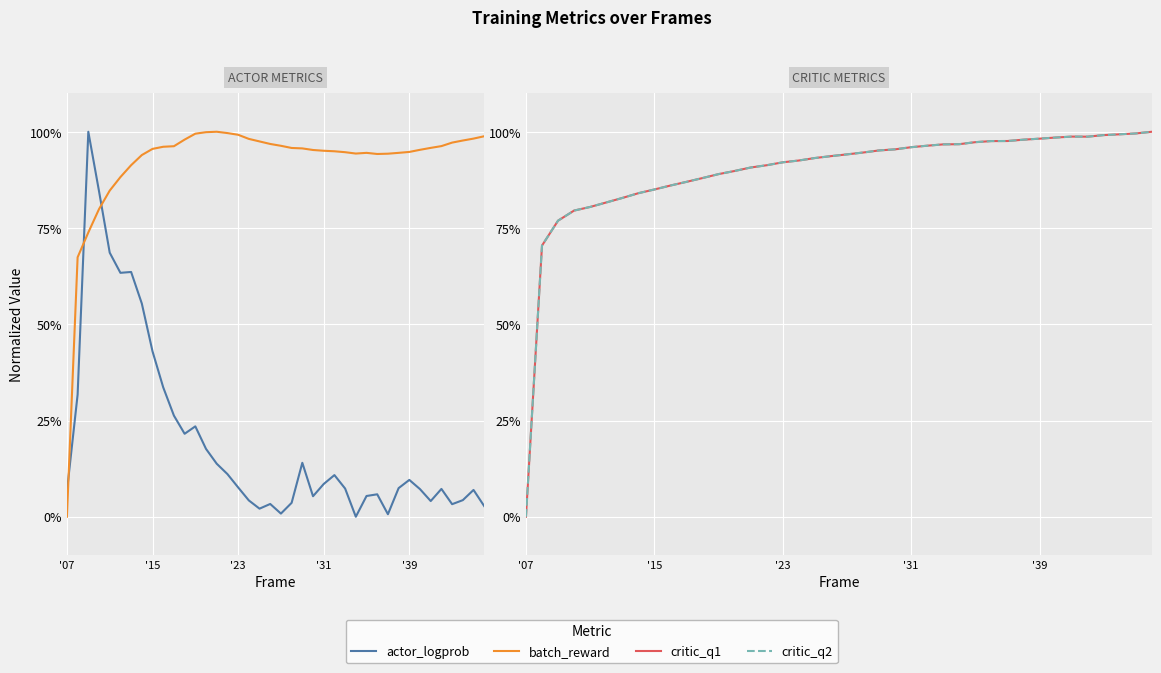

What is the difference between the maximum and second lowest values in the actor_logprob series?

1.0